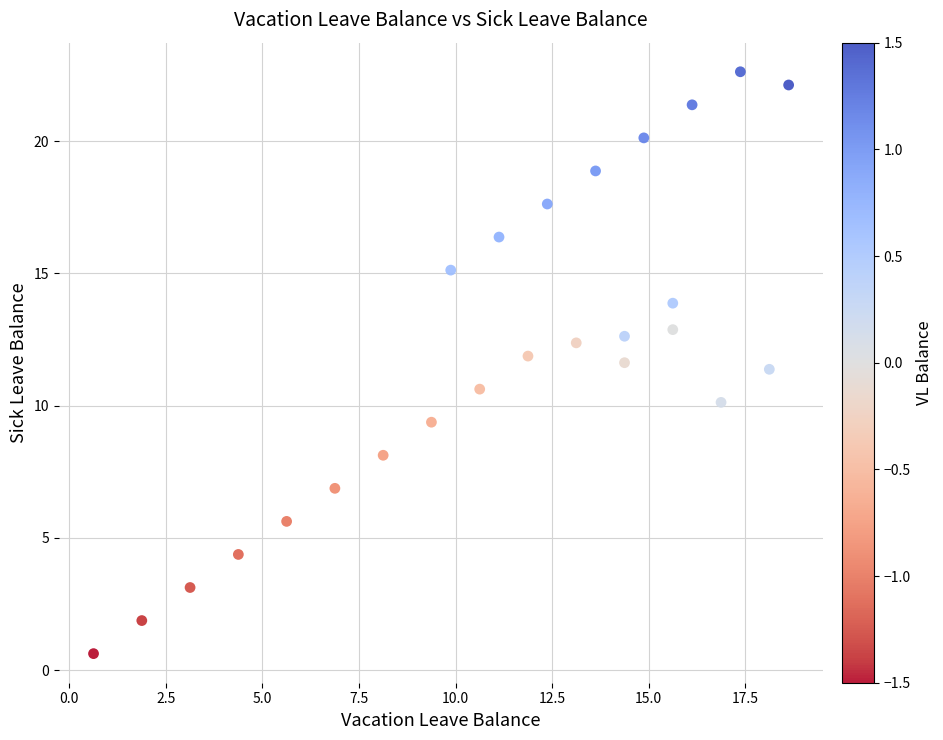

What is the range of Y values (max minus min)?

22.0